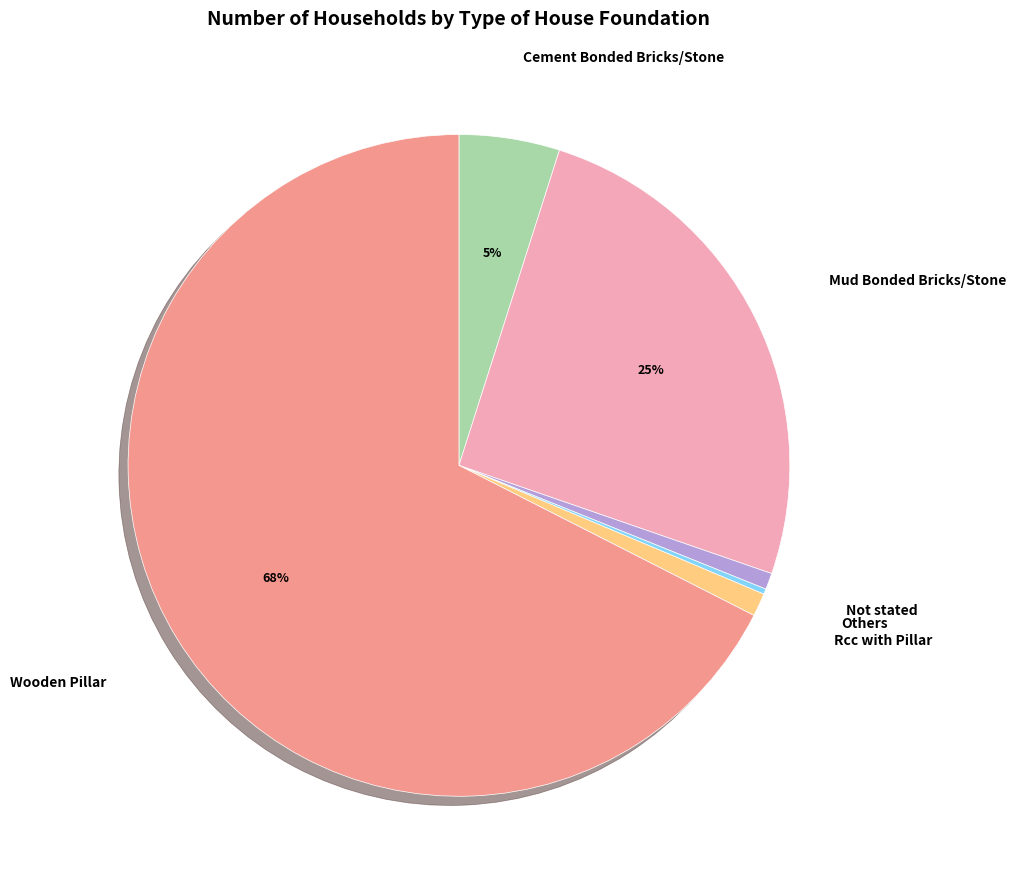

The Wooden Pillar slice represents 68% of the pie. True or false?

True